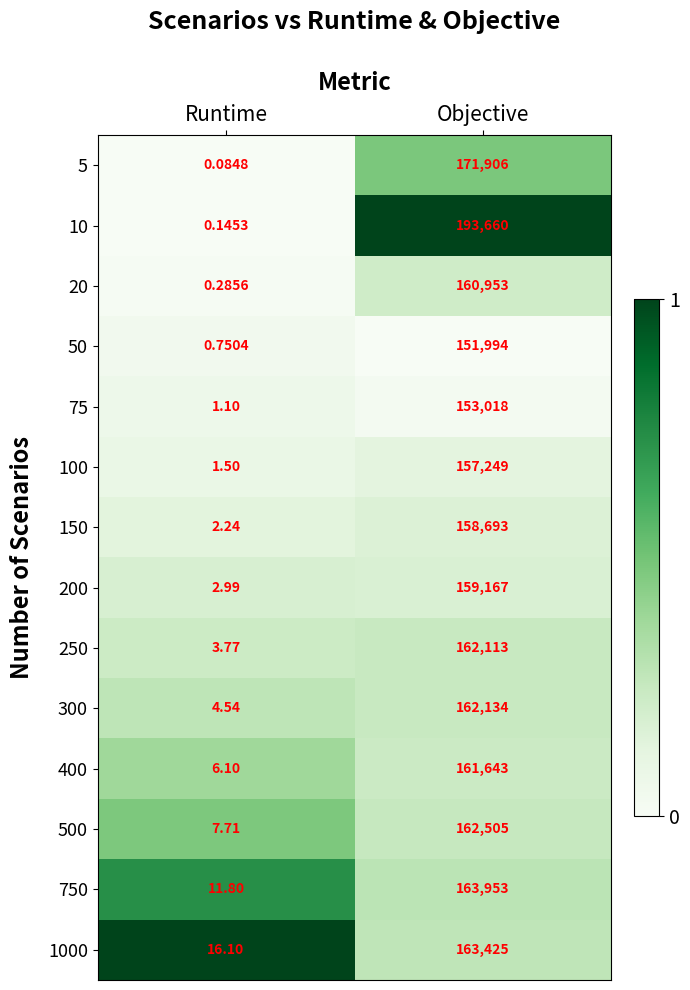

At which label does 200 reach its minimum?

Runtime